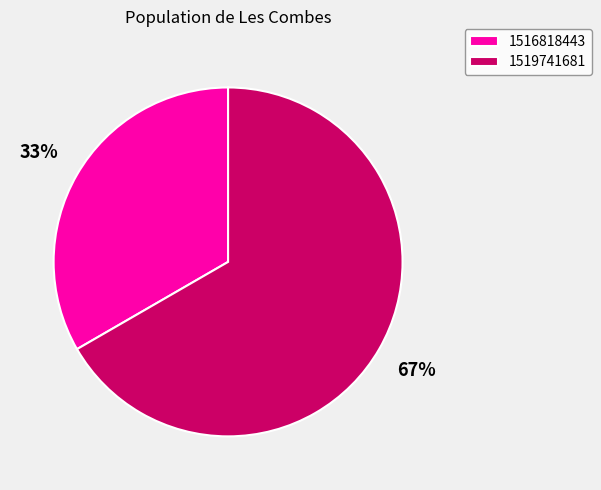

Which category has the biggest portion of the pie?

1519741681